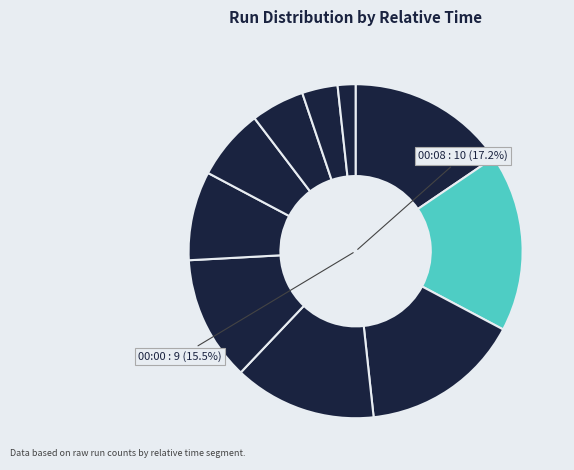

To the nearest percent, what is the difference between the largest and smallest slice percentages?

16%